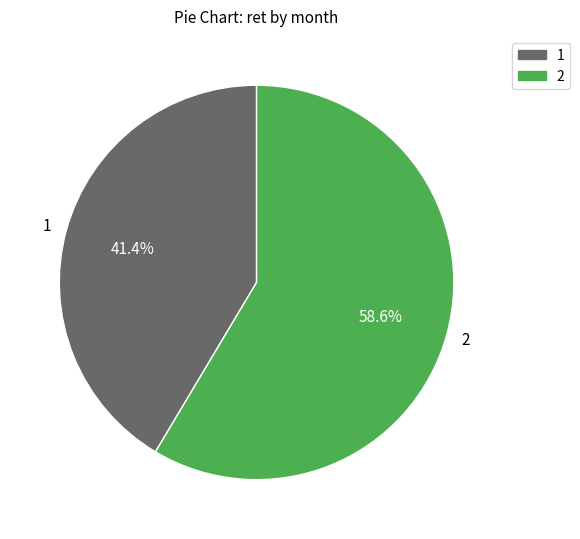

What is the largest slice in the pie chart?

2